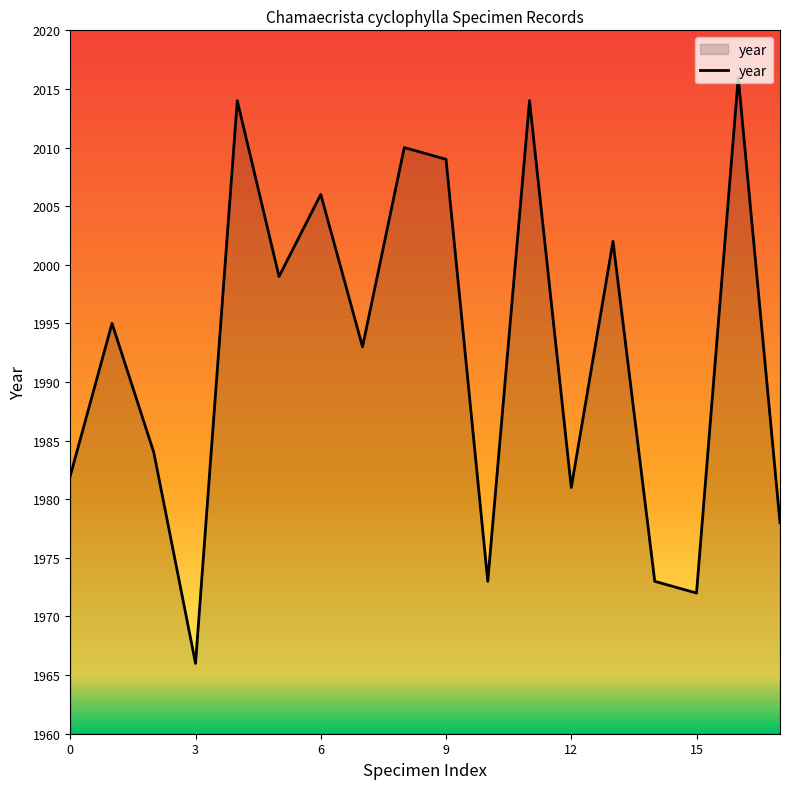

What is the greatest value displayed?

2016